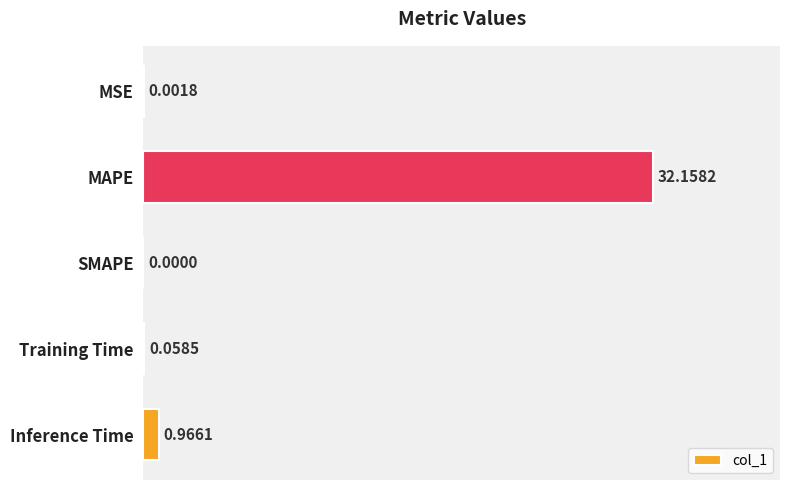

What is the sum of all values?

33.2